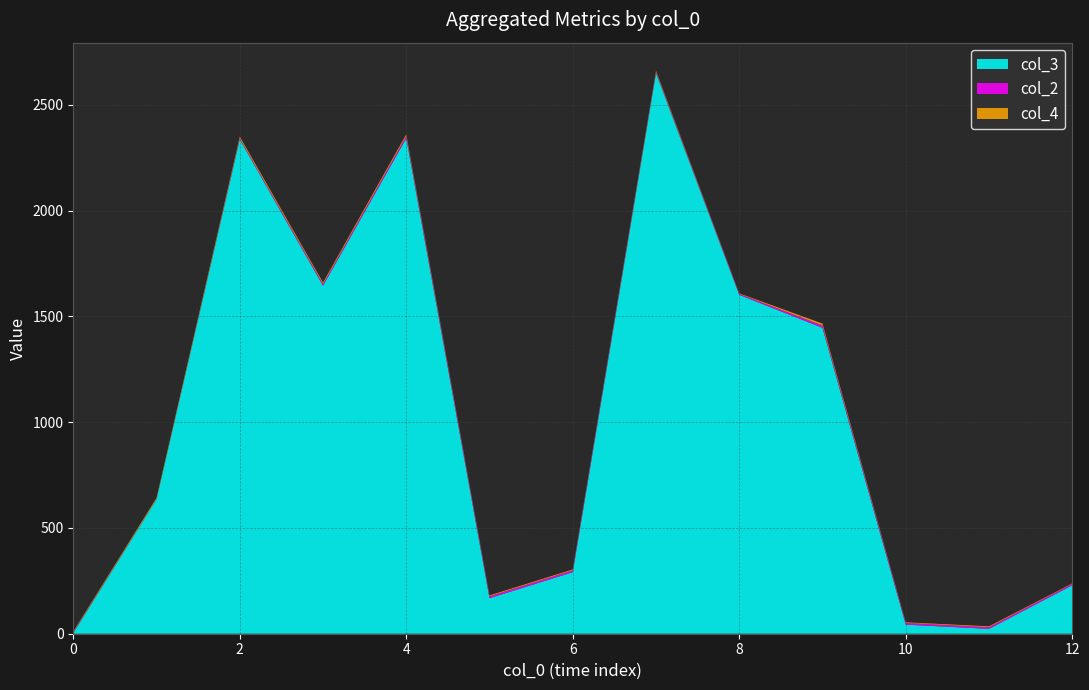

The value of col_3 at 12 is 333. True or false?

False